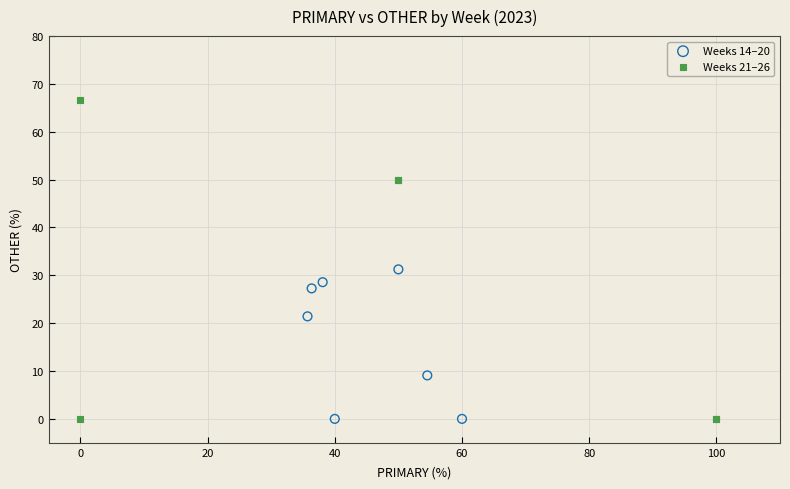

What are all the series names shown in the legend?

Weeks 14–20, Weeks 21–26